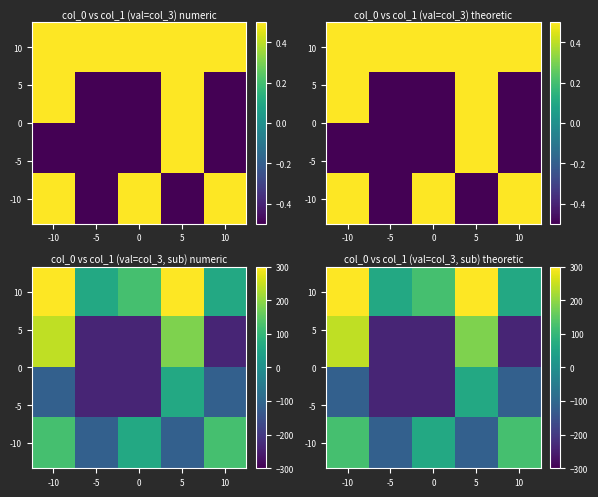

List the labels in order of -10 value, largest first.

-10, 10, 0, -5, 5